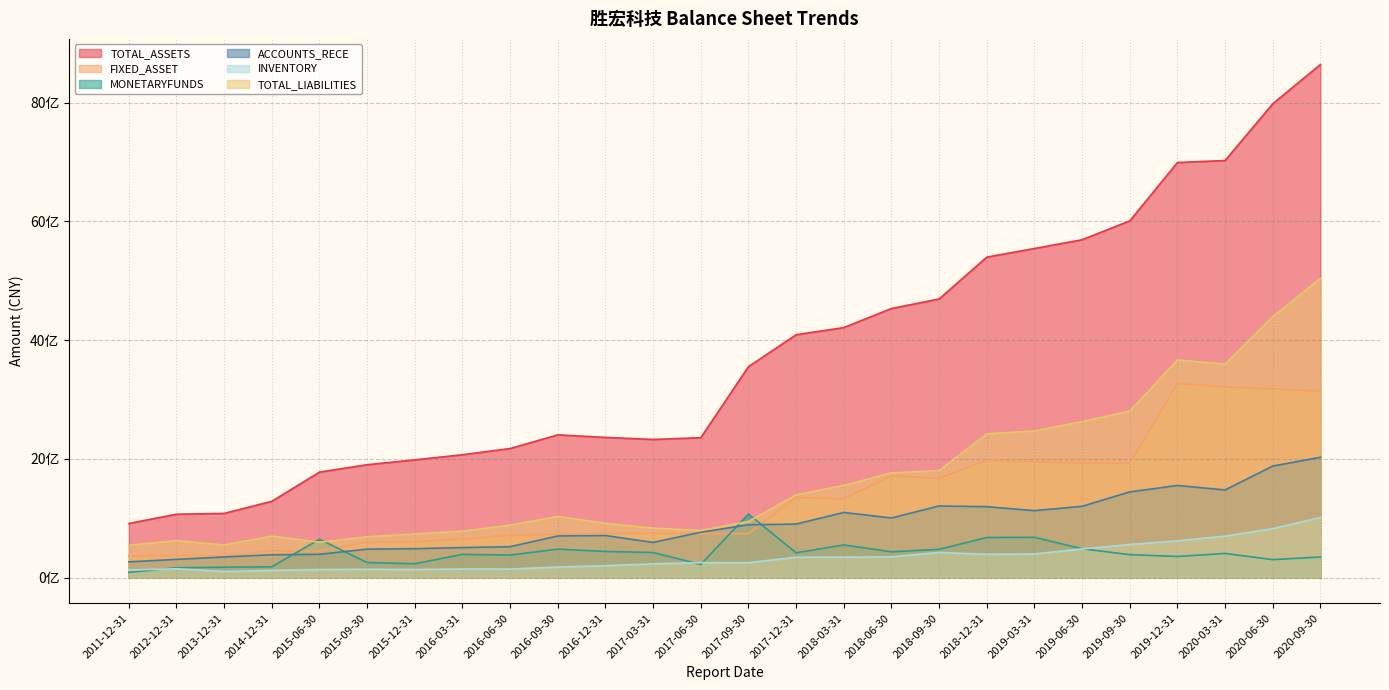

Reading right to left, list all the values displayed in this chart.

TOTAL_ASSETS: 8642949596.9	7982059959.9	7026020285.8	6992319500.2	6009160687.6	5691565382.9	5543907748.1	5398259046.4	4693611221.7	4533138761.2	4211766040.4	4091295384.5	3552905912.1	2356814090.6	2327130650.5	2361740635.2	2404604134.6	2174292988.1	2070108181.6	1982956130.5	1901406900.5	1777126929.6	1285192236.6	1081427481.0	1067568721.4	911822807.8
FIXED_ASSET: 3141808336.4	3178904964.9	3212870606.4	3269575017.5	1922322529.1	1931673804.8	1949834195.6	1980138287.4	1669524612.2	1715107191.4	1324983701.4	1350894972.7	738364937.3	742647549.4	743447631.7	748867604.0	730663286.6	710802102.1	648321691.2	602568687.9	592675982.4	449959253.3	448512961.4	364817452.0	375262330.1	361308064.6
MONETARYFUNDS: 347146681.7	302789961.4	406740743.7	355602138.5	386779578.2	486130829.7	678331527.8	674989859.9	476463931.9	434750207.2	549606989.5	417742566.8	1070453417.8	221959726.4	421916989.0	440889777.3	478955818.9	380278371.7	391258246.4	233287051.8	253271949.4	646349119.6	182139054.5	174689748.7	166741494.1	88862920.4
ACCOUNTS_RECE: 2026880663.5	1878696309.3	1476277918.9	1551830721.2	1443569467.3	1201159864.2	1127366855.4	1194775473.6	1206082569.9	1004532045.9	1097384340.7	901868282.5	889672948.8	764670562.0	592447540.0	708626440.8	701547098.6	520731827.5	506129359.8	487192611.4	479675574.4	391792273.9	385156130.6	347654107.7	306942594.8	265254205.2
INVENTORY: 1013152956.2	824851253.5	699141013.4	619248236.8	557895529.1	482098827.8	398921340.5	392733873.2	424033523.4	350553213.4	344506992.5	343005212.7	251242095.1	252406806.8	232060363.3	201169682.4	176993233.6	144469866.1	145264891.3	136087989.9	139558609.5	136359121.1	122069464.6	102705842.4	148868822.6	127908358.8
TOTAL_LIABILITIES: 5040598029.1	4396291075.4	3596393782.9	3666562043.6	2806261480.8	2626621622.3	2470719039.3	2422422616.3	1804469984.4	1763748731.9	1554187722.7	1393798179.8	945389483.2	794223475.8	833600495.0	914044988.1	1030771985.8	883372495.0	782085399.0	734902406.5	688315104.6	595802710.4	699431784.4	549323079.6	623996323.9	545728549.9